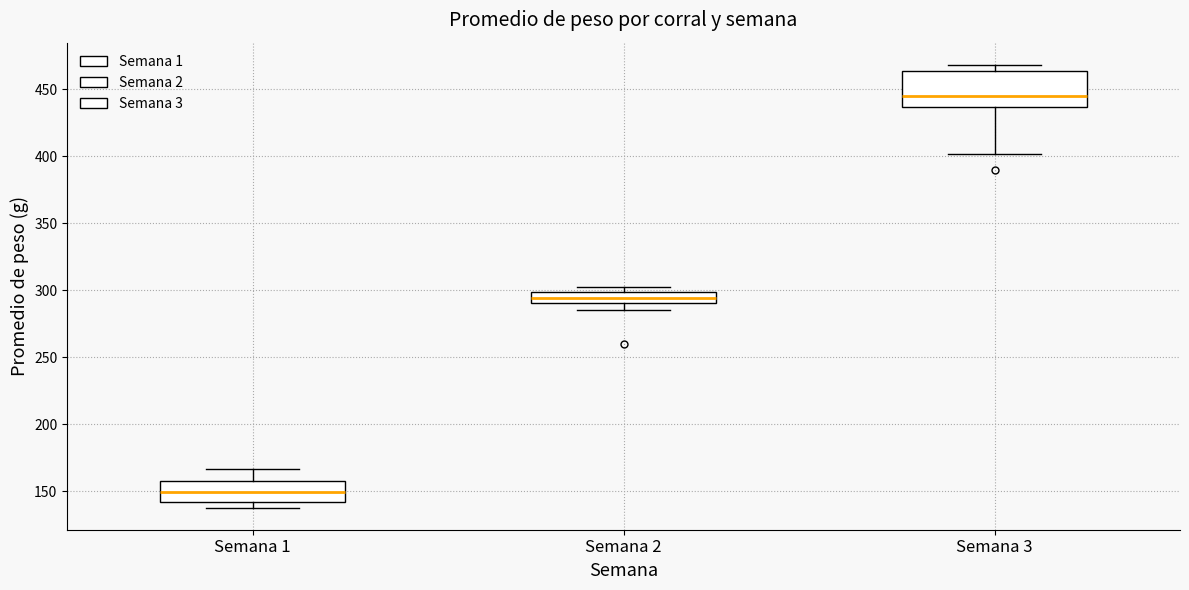

Reading left to right, read every box against the y-axis: the position of its median line, the range the box covers, and the ends of its whiskers. The values are not printed on the chart, so give them approximately, as read against the axis.

Semana 1: median 150, box 140 to 160, whiskers 140 (just below the box's lower edge) to 165
Semana 2: median 295, box 290 to 300, whiskers 285 to 305
Semana 3: median 445, box 435 to 465, whiskers 400 to 470